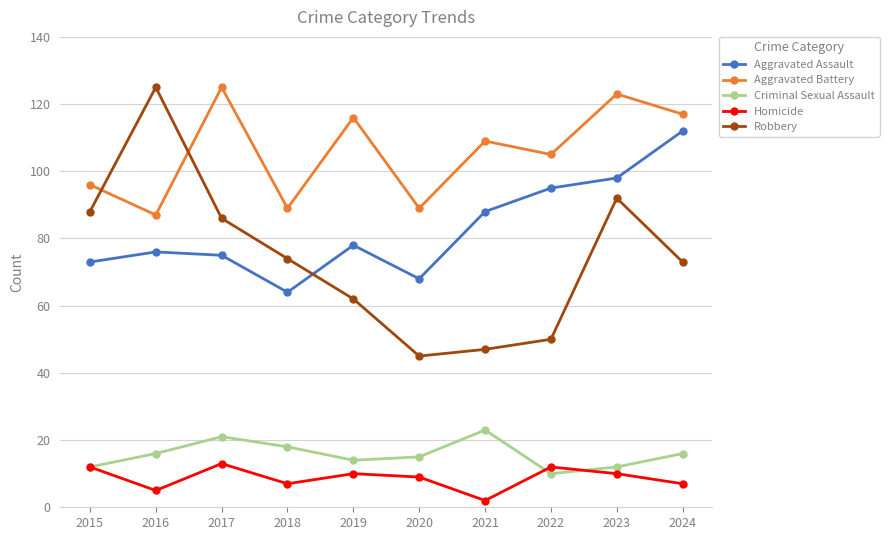

What are all the series names shown in the legend?

Aggravated Assault, Aggravated Battery, Criminal Sexual Assault, Homicide, Robbery